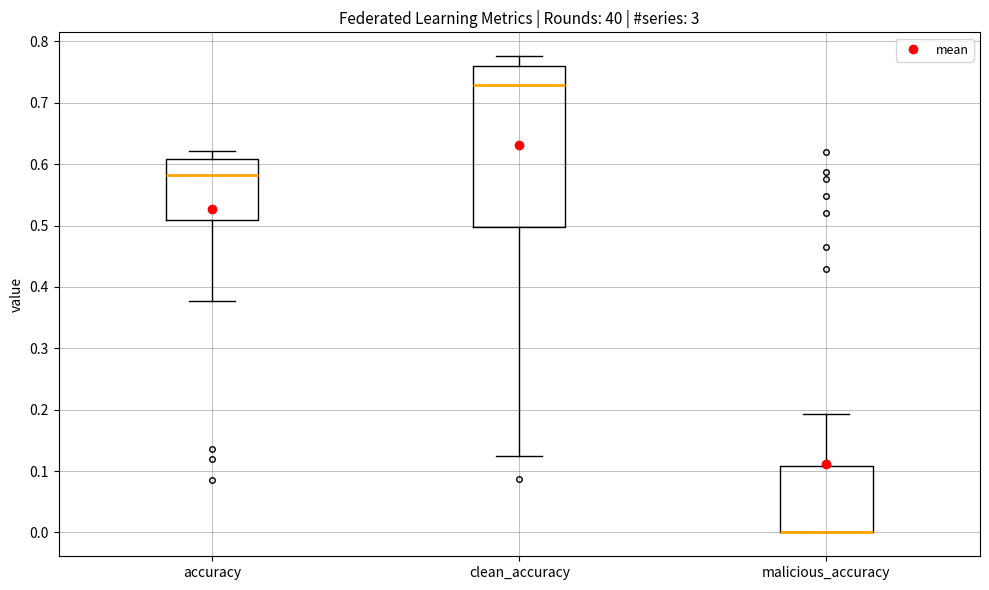

Reading left to right, read every box against the y-axis: the position of its median line, the range the box covers, and the ends of its whiskers. The values are not printed on the chart, so give them approximately, as read against the axis.

accuracy: median 0.58, box 0.51 to 0.61, whiskers 0.38 to 0.62
clean_accuracy: median 0.73, box 0.50 to 0.76, whiskers 0.12 to 0.78
malicious_accuracy: median 0.00 (drawn on the box's lower edge), box 0.00 to 0.11, whiskers 0.00 to 0.19